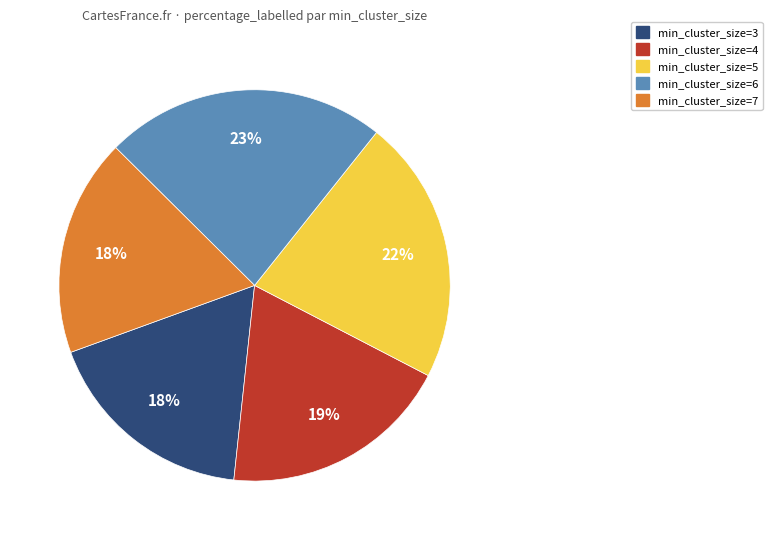

To the nearest percent, what percentage of the pie is min_cluster_size=7?

18%